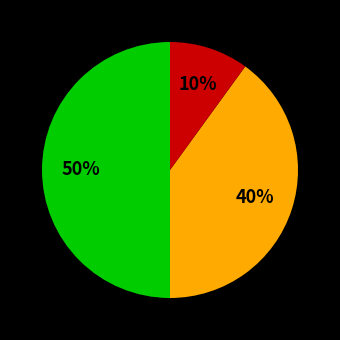

To the nearest percent, what is the average slice percentage?

33%